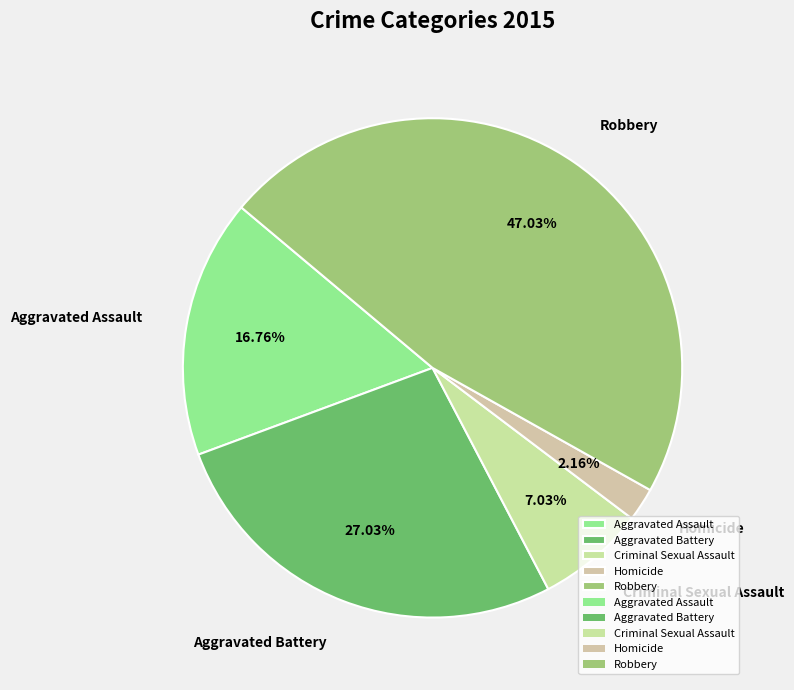

What percentage is the Robbery slice, to the nearest percent?

47%